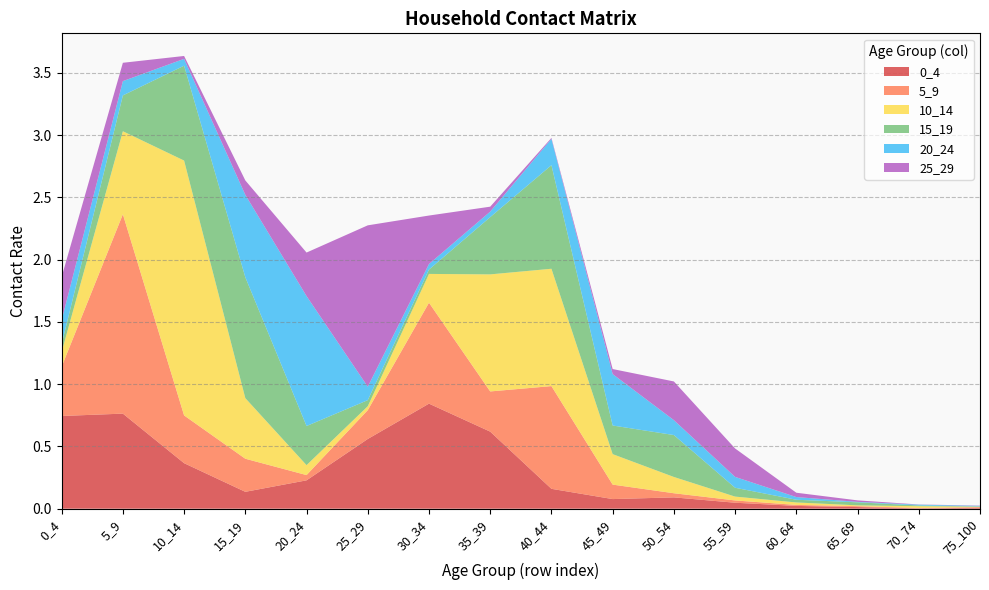

Reading left to right, transcribe all the data shown in this chart.

0_4: 0.7	0.8	0.4	0.1	0.2	0.6	0.8	0.6	0.2	0.1	0.1	0.0	0.0	0.0	0.0	0.0
5_9: 0.4	1.6	0.4	0.3	0.0	0.2	0.8	0.3	0.8	0.1	0.0	0.0	0.0	0.0	0.0	0.0
10_14: 0.1	0.7	2.0	0.5	0.1	0.0	0.2	0.9	0.9	0.2	0.1	0.0	0.0	0.0	0.0	0.0
15_19: 0.1	0.3	0.8	1.0	0.3	0.0	0.0	0.5	0.8	0.2	0.3	0.1	0.0	0.0	0.0	0.0
20_24: 0.2	0.1	0.1	0.7	1.0	0.1	0.0	0.0	0.2	0.4	0.1	0.1	0.0	0.0	0.0	0.0
25_29: 0.3	0.1	0.0	0.1	0.3	1.3	0.4	0.0	0.0	0.0	0.3	0.2	0.0	0.0	0.0	0.0